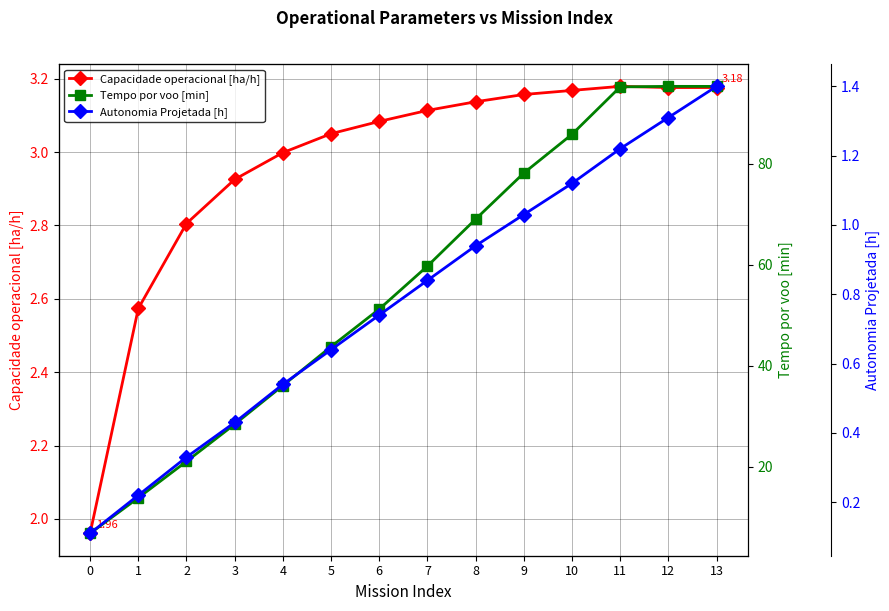

Which has a higher value, 3 or 0?

3